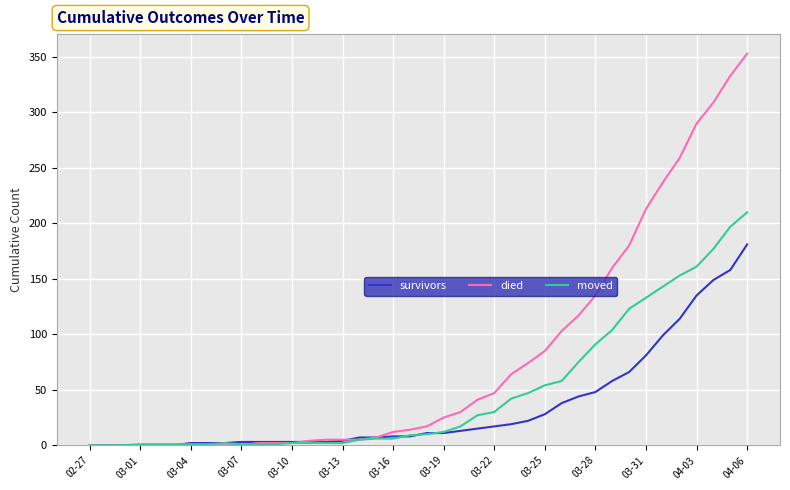

Which series has the largest range (max minus min)?

died